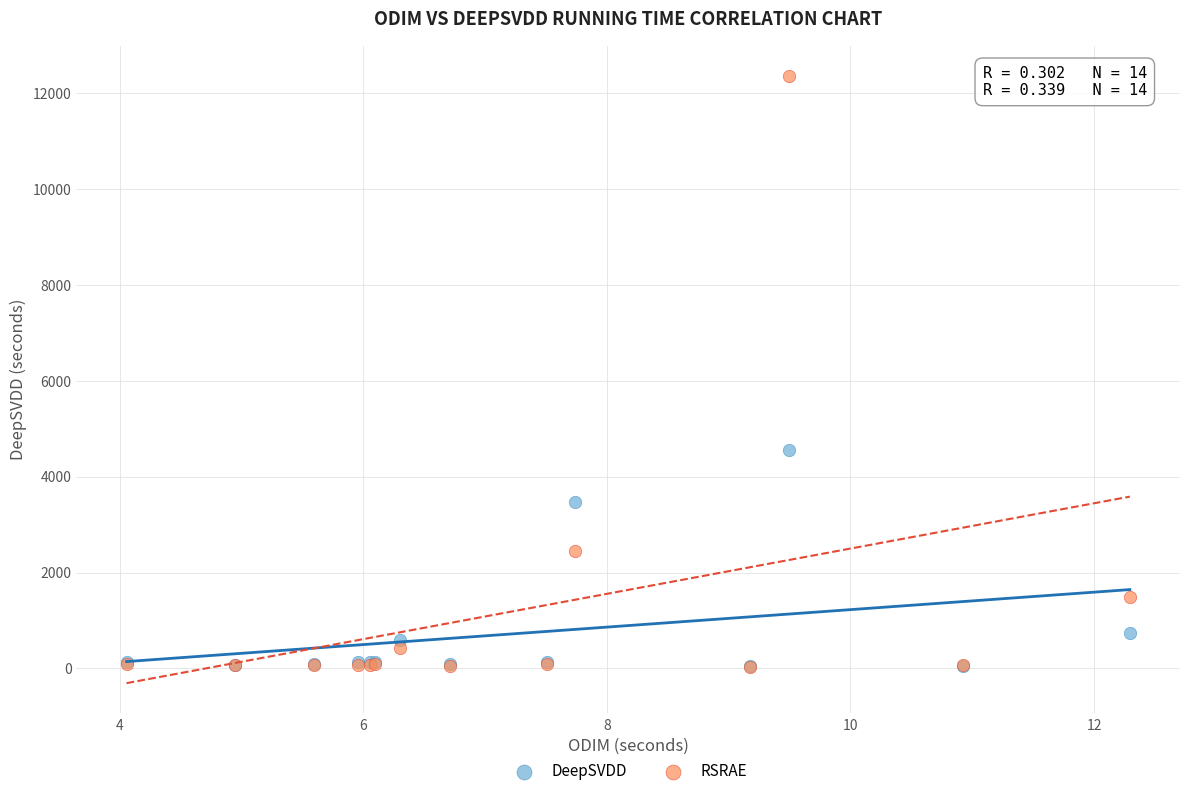

In the DeepSVDD series, what Y value is closest to 2301?

3463.8